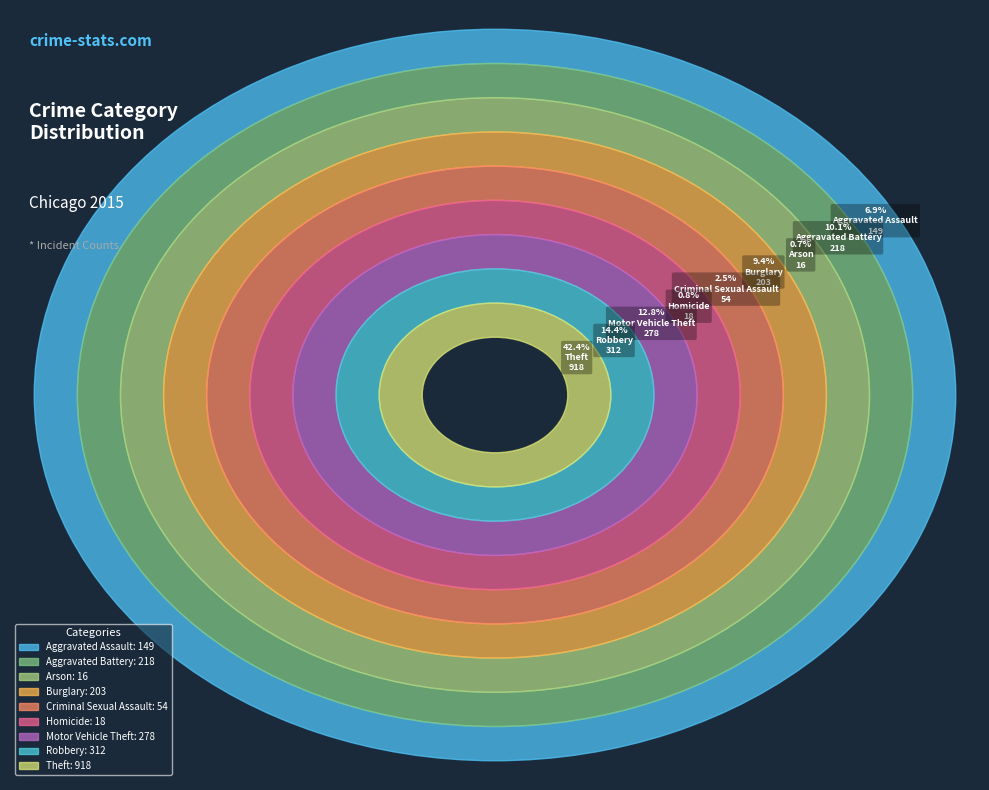

What is the total percentage of Aggravated Battery and Criminal Sexual Assault?

12.6%